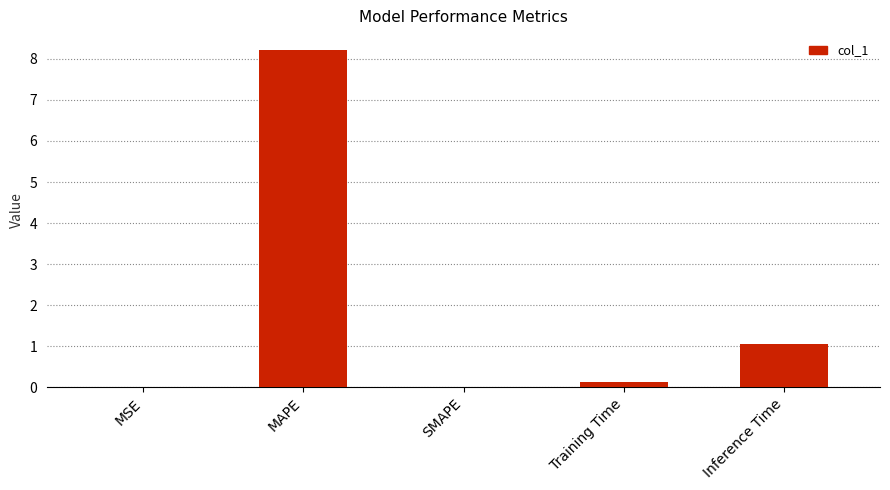

Which label corresponds to the largest value in the chart?

MAPE